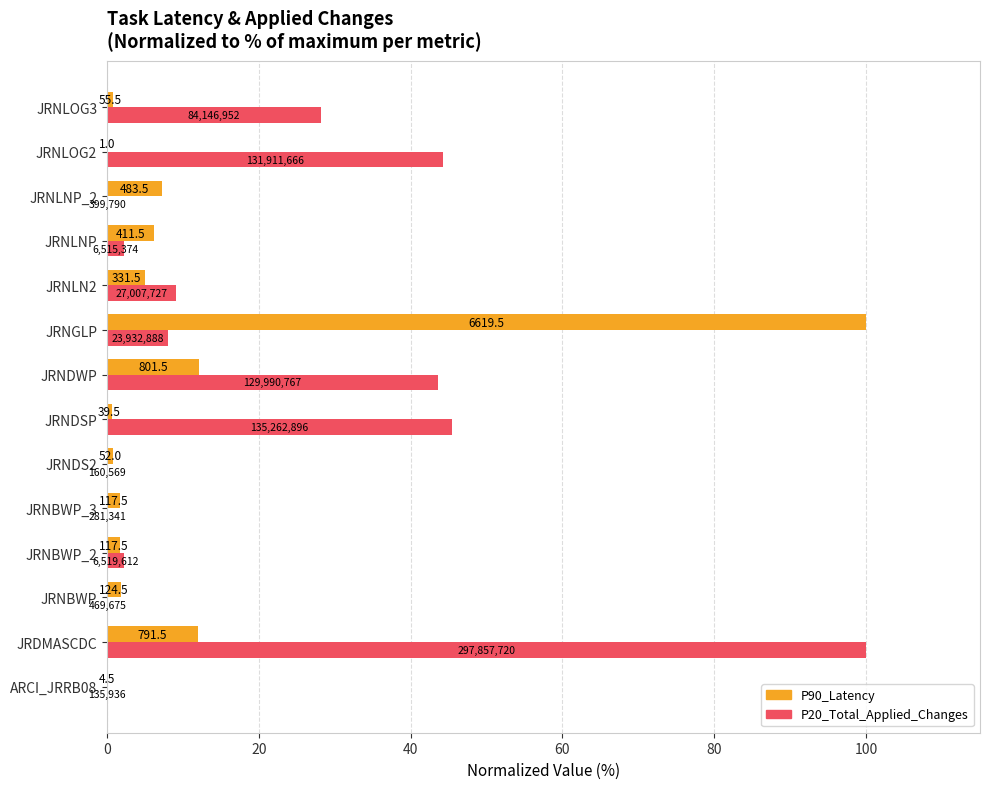

What are all the series names shown in the legend?

P90_Latency, P20_Total_Applied_Changes